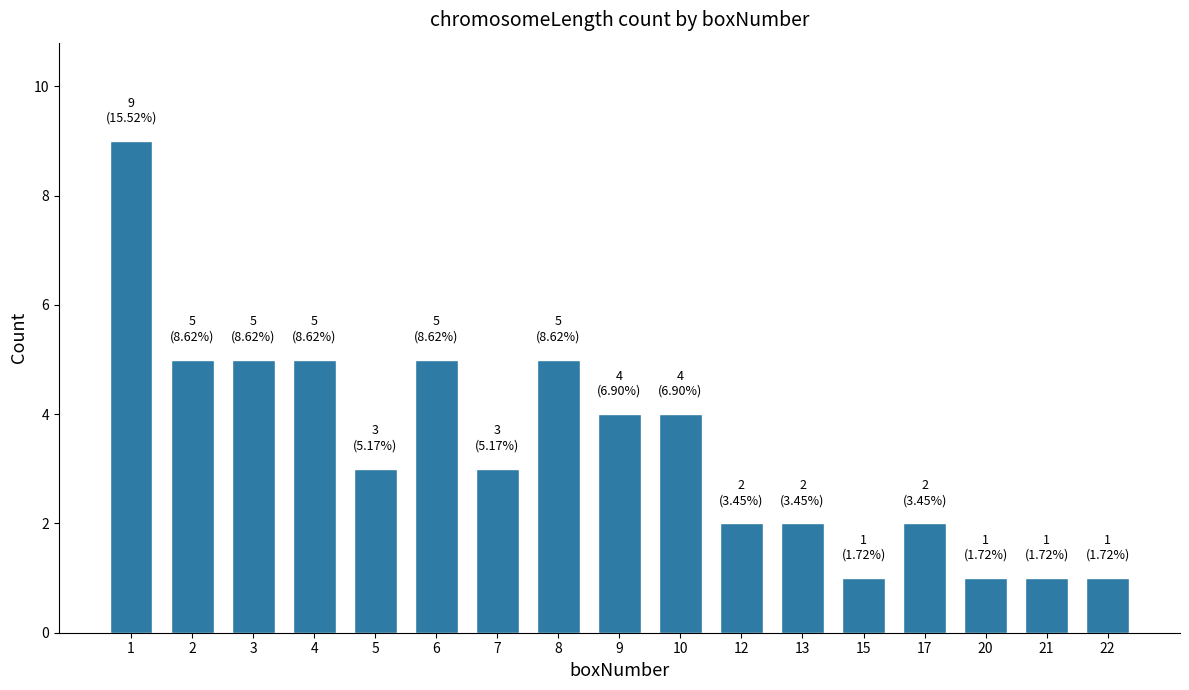

What value does the data have at 7?

3